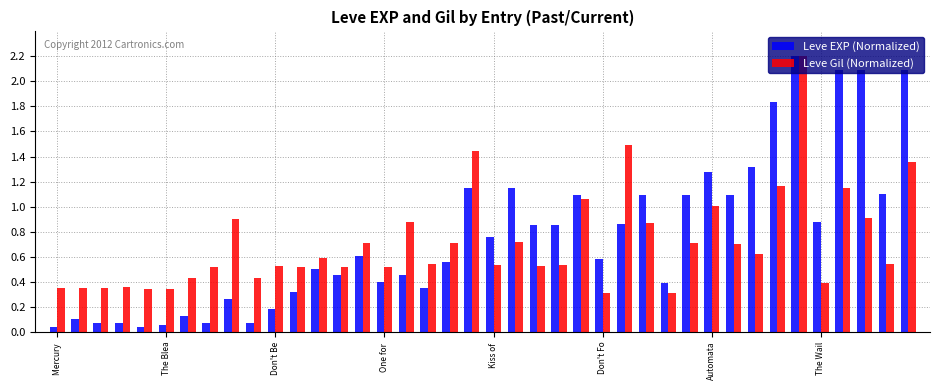

At how many categories does at least one series exceed 0?

40